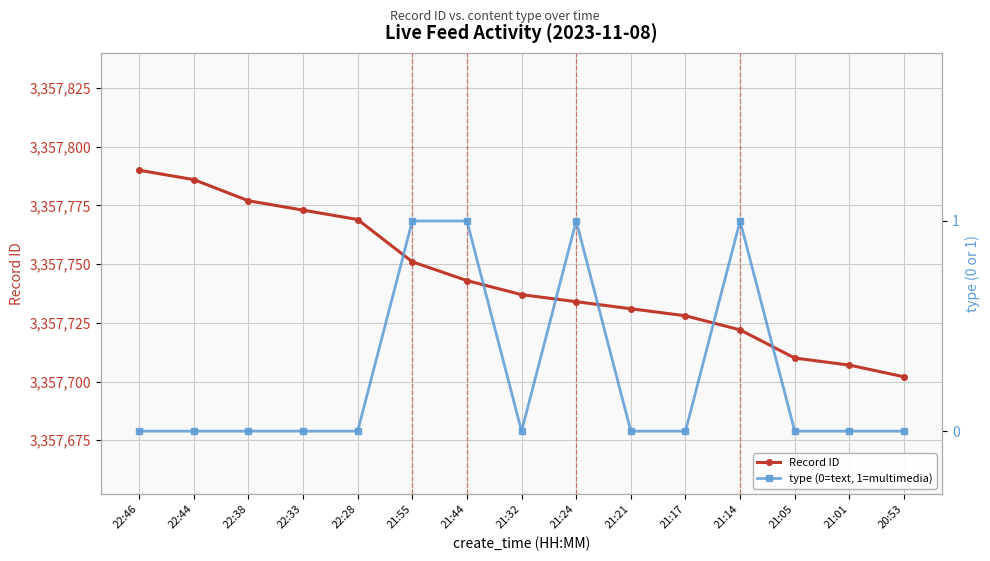

True or false: type (0=text, 1=multimedia) has more than 1 interior local peaks.

True